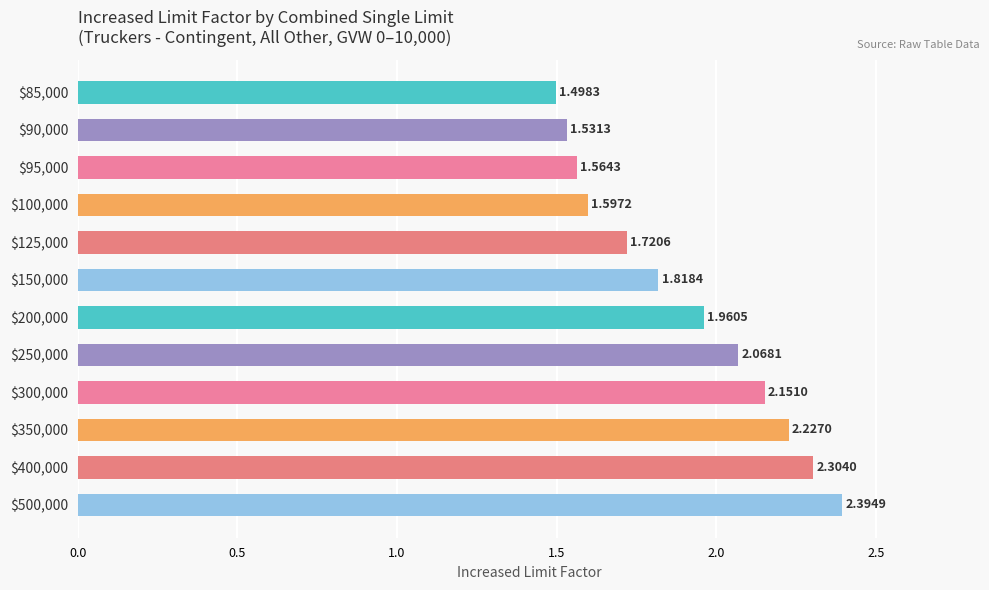

What is the sum of all values?

22.8